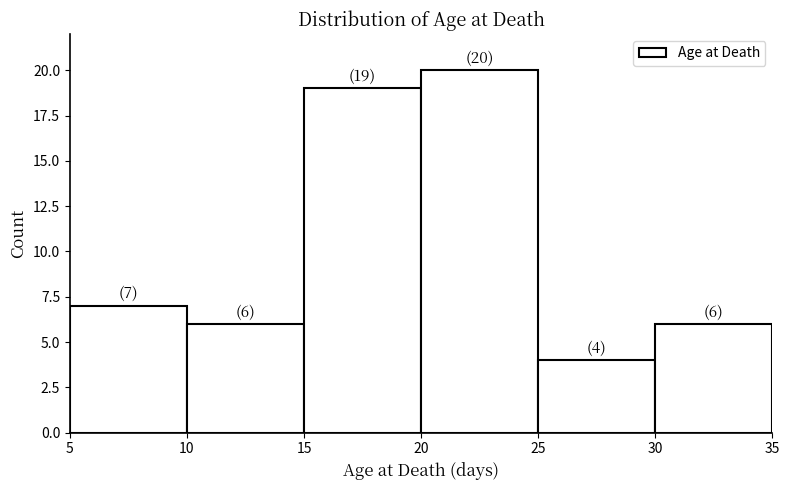

Which range on the x-axis has the tallest bar?

20 to 25